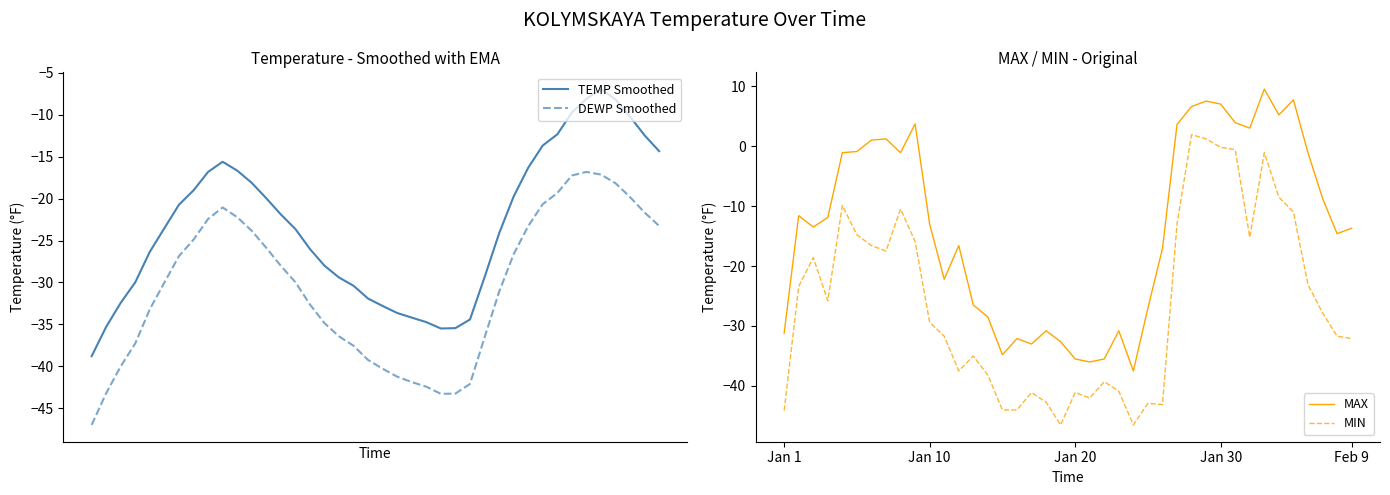

True or false: DEWP Smoothed has a value of -57.9 at 21.

False